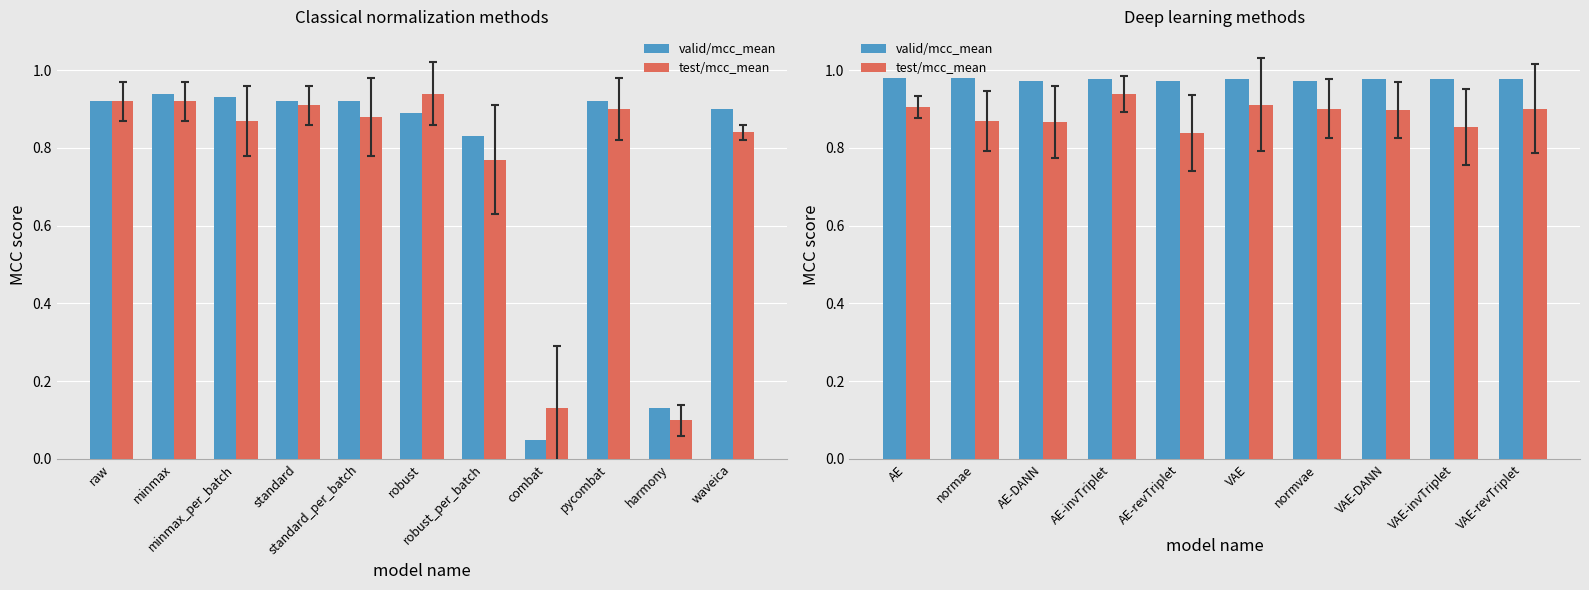

What is the label of the 4th bar from the left?

AE-invTriplet